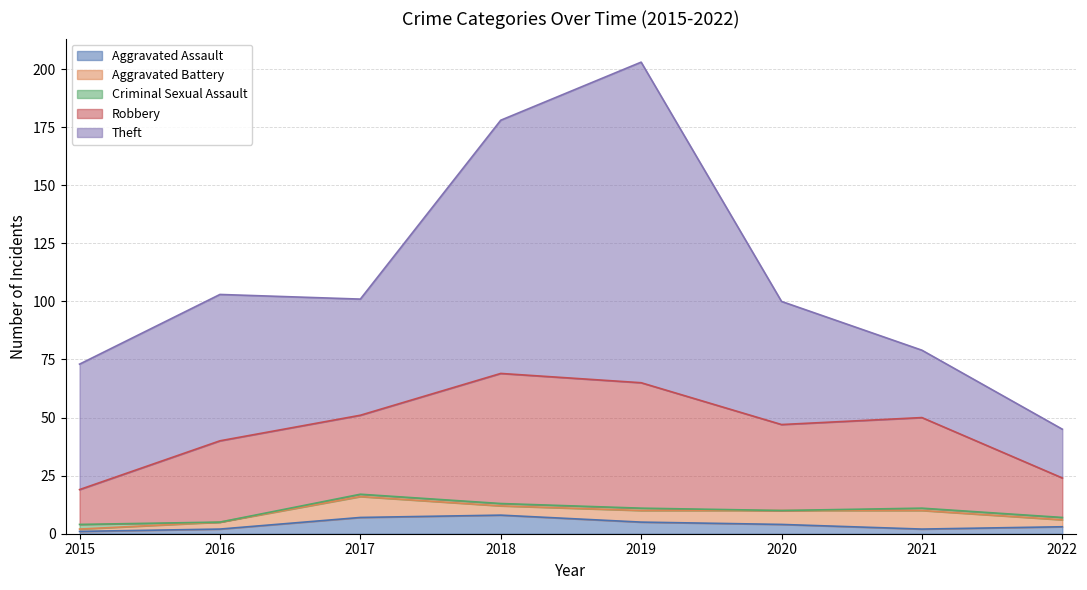

True or false: Aggravated Battery and Robbery intersect in this chart.

False